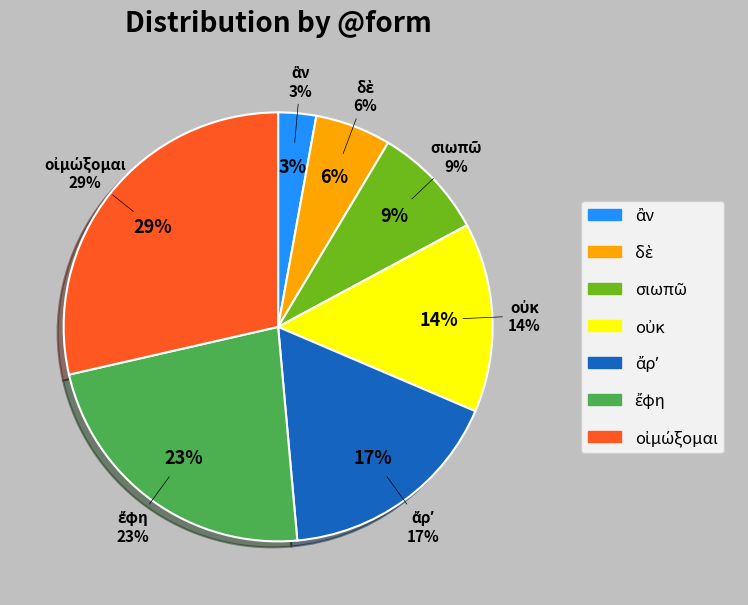

How many slices are in this pie chart?

7